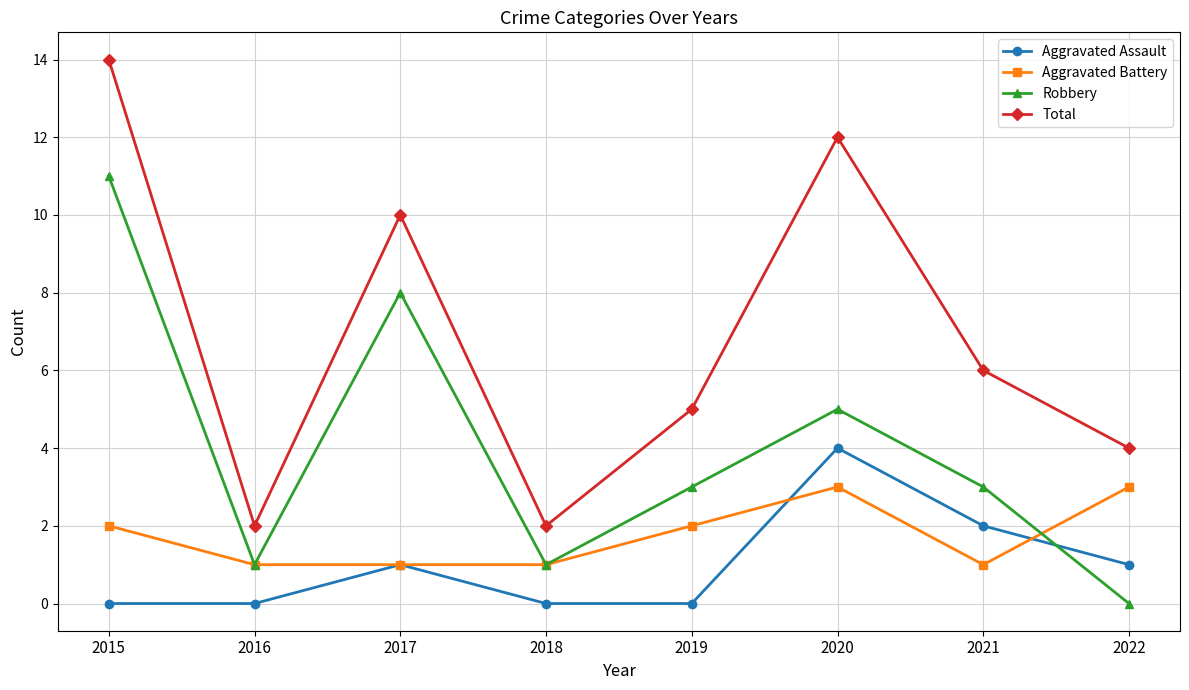

Reading left to right, transcribe all the data shown in this chart.

Aggravated Assault: 2015=0	2016=0	2017=1	2018=0	2019=0	2020=4	2021=2	2022=1
Aggravated Battery: 2015=2	2016=1	2017=1	2018=1	2019=2	2020=3	2021=1	2022=3
Robbery: 2015=11	2016=1	2017=8	2018=1	2019=3	2020=5	2021=3	2022=0
Total: 2015=14	2016=2	2017=10	2018=2	2019=5	2020=12	2021=6	2022=4